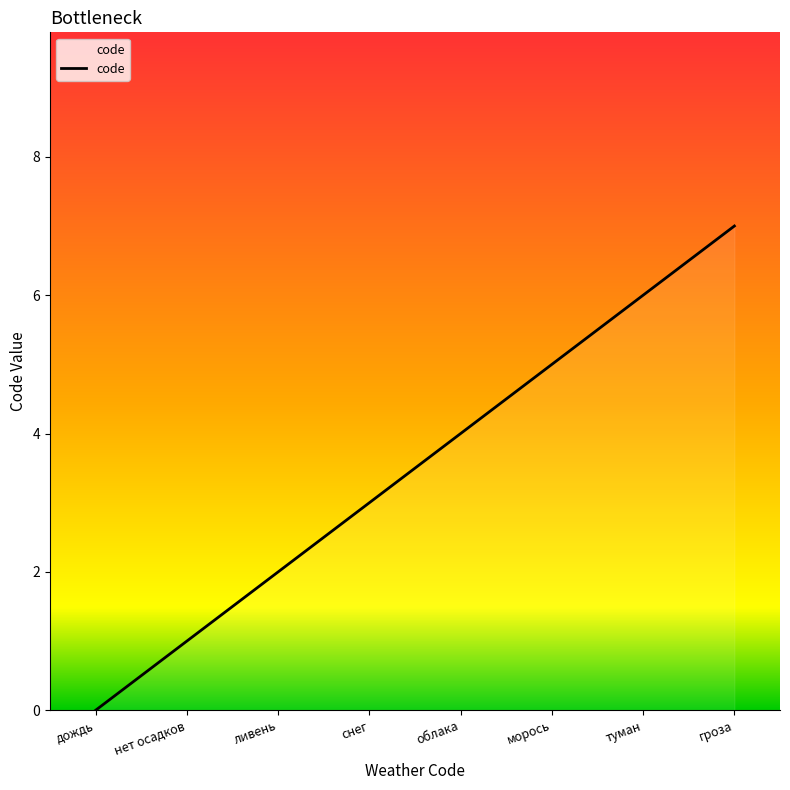

Reading left to right, list all the values displayed in this chart.

дождь=0	нет осадков=1	ливень=2	снег=3	облака=4	морось=5	туман=6	гроза=7